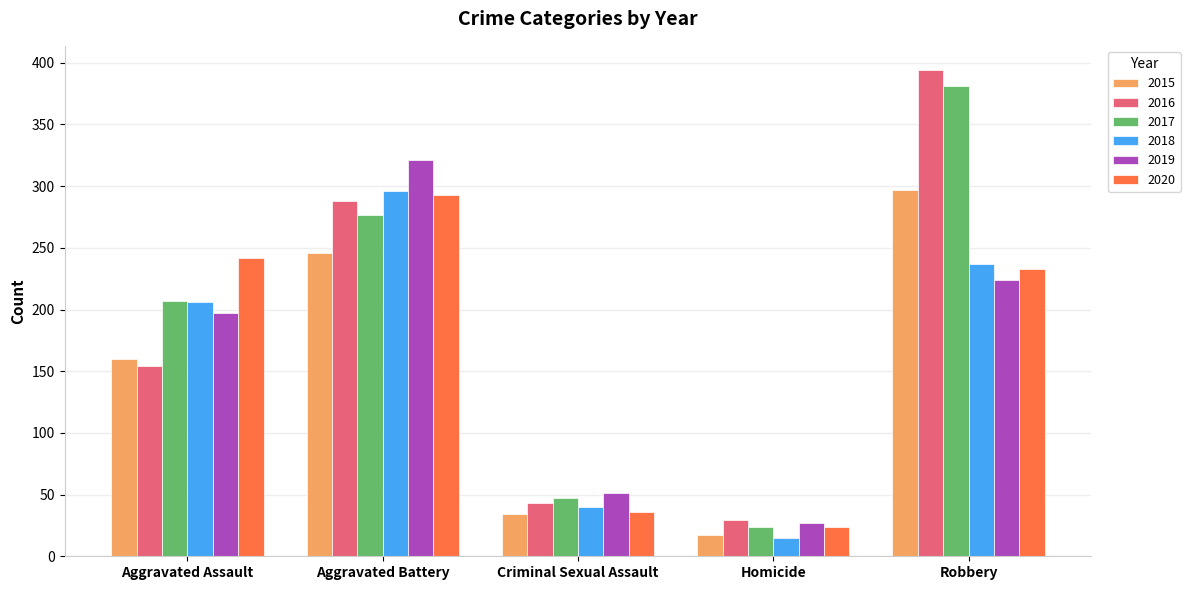

What is the difference between the second highest and second lowest values in the 2015 series?

212